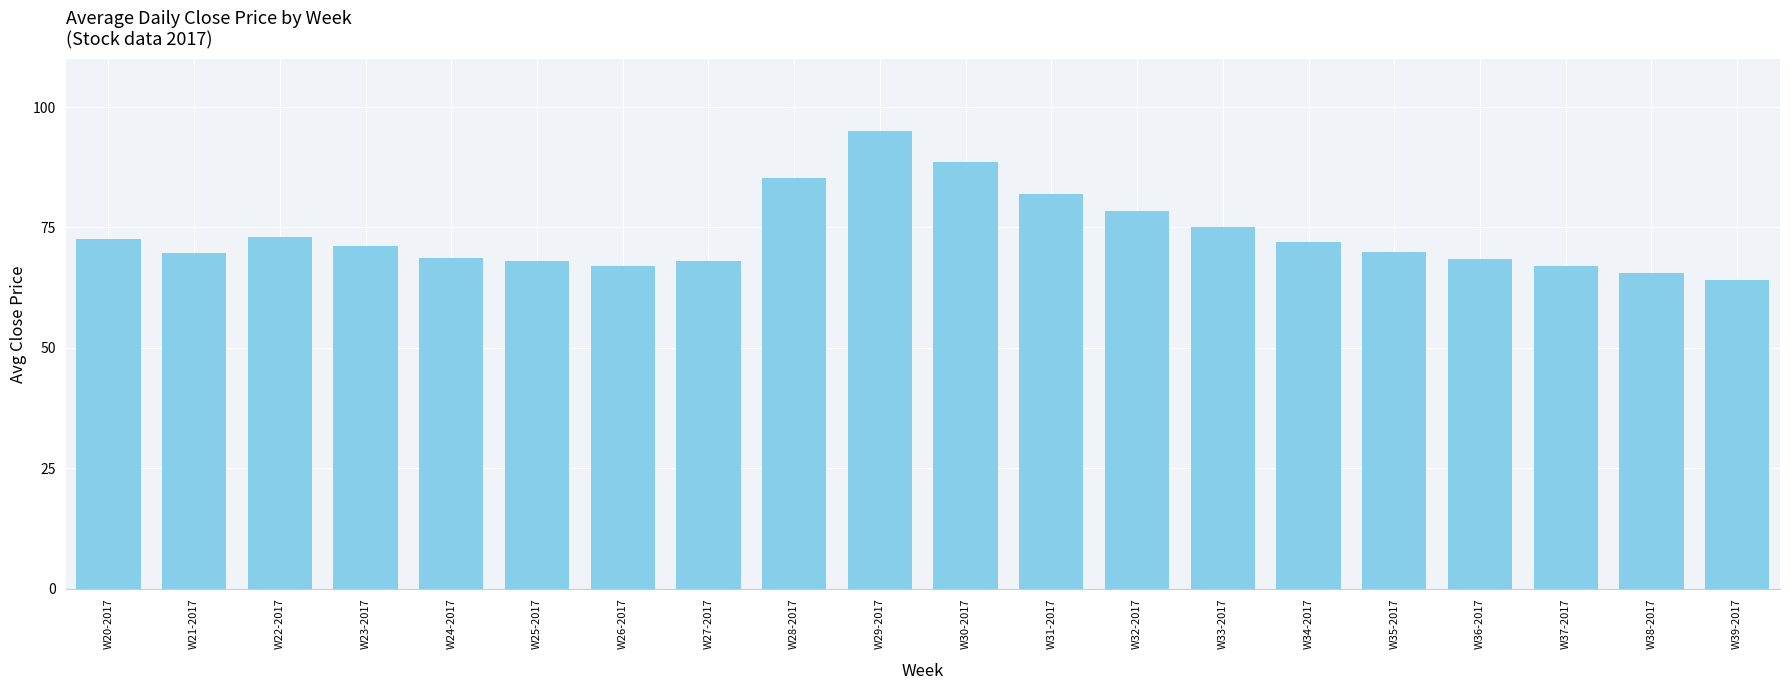

At which category does the chart reach its minimum across all series?

W39-2017